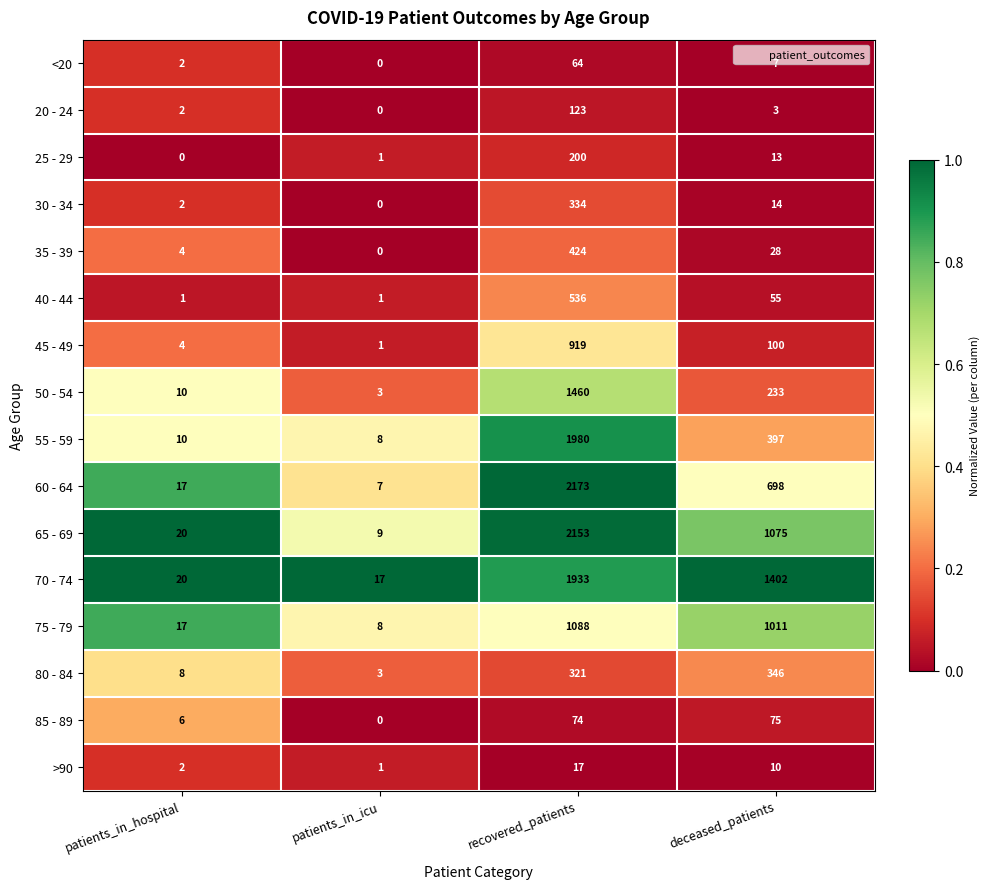

The 25 - 29 series shows 1 at patients_in_icu. True or false?

True